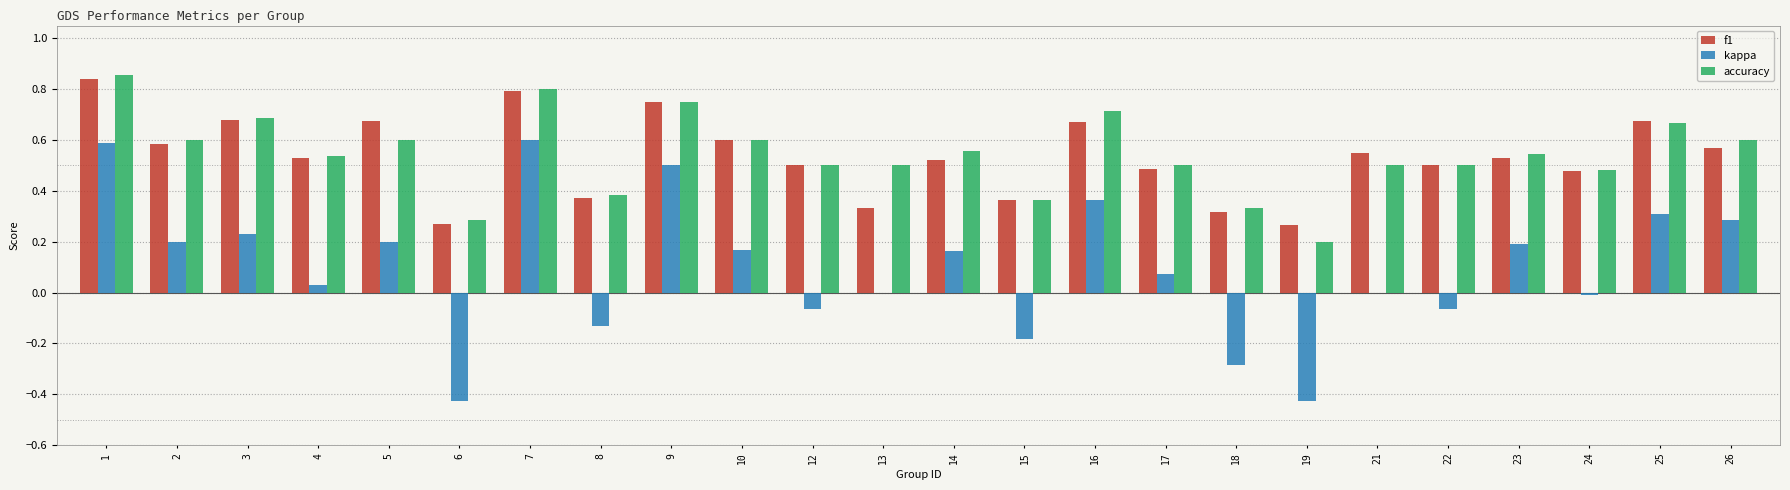

Is the value of accuracy at 13 greater than the value of kappa at 25?

Yes